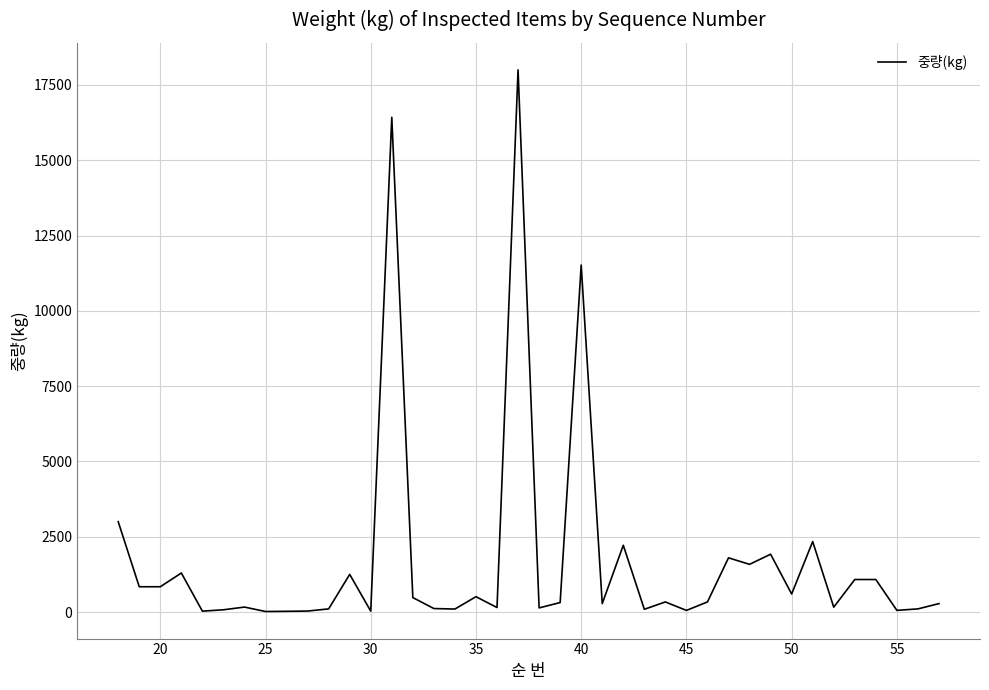

Does the chart have visible grid lines?

Yes